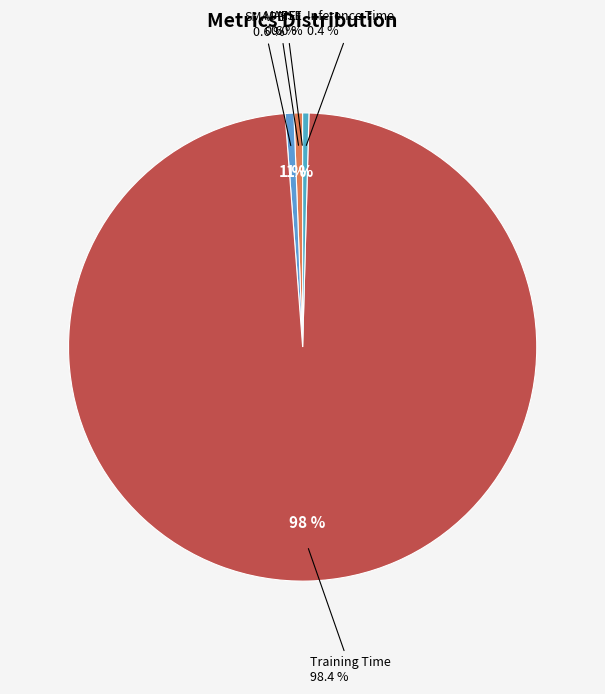

What portion of the pie excludes Inference Time?

99.6%